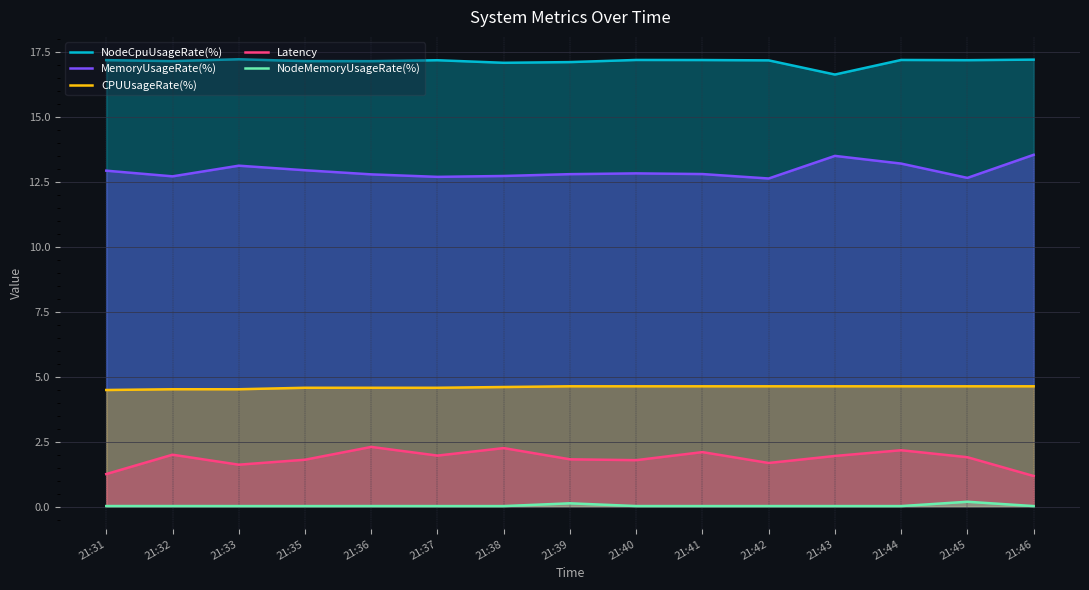

Reading left to right, list all the values displayed in this chart.

NodeCpuUsageRate(%): 17.2	17.2	17.2	17.2	17.2	17.2	17.1	17.1	17.2	17.2	17.2	16.6	17.2	17.2	17.2
MemoryUsageRate(%): 12.9	12.7	13.1	13.0	12.8	12.7	12.7	12.8	12.8	12.8	12.6	13.5	13.2	12.7	13.5
CPUUsageRate(%): 4.5	4.5	4.5	4.6	4.6	4.6	4.6	4.6	4.6	4.6	4.6	4.6	4.6	4.6	4.6
Latency: 1.3	2.0	1.6	1.8	2.3	2.0	2.3	1.8	1.8	2.1	1.7	2.0	2.2	1.9	1.2
NodeMemoryUsageRate(%): 0.0	0.0	0.0	0.0	0.0	0.0	0.0	0.1	0.0	0.0	0.0	0.0	0.0	0.2	0.0